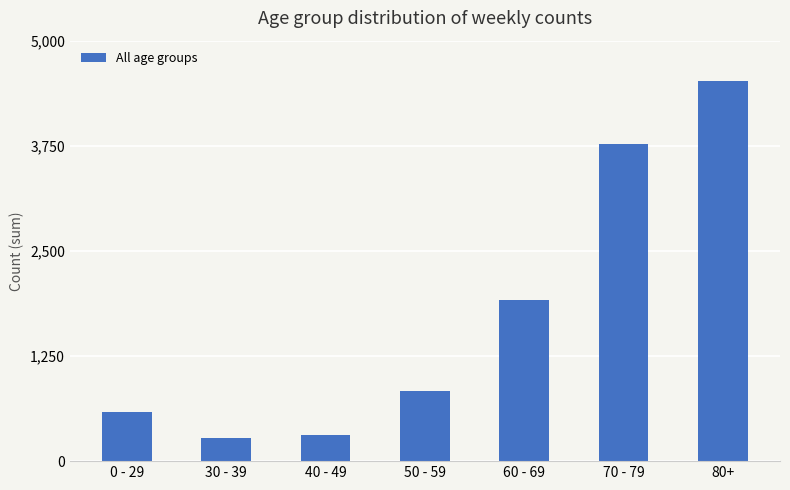

Count the number of data series in this chart.

1